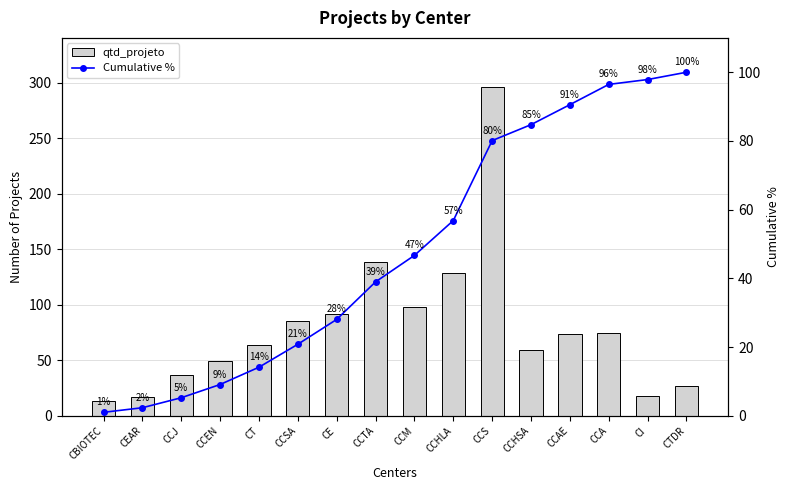

Which series has the widest spread of values?

qtd_projeto